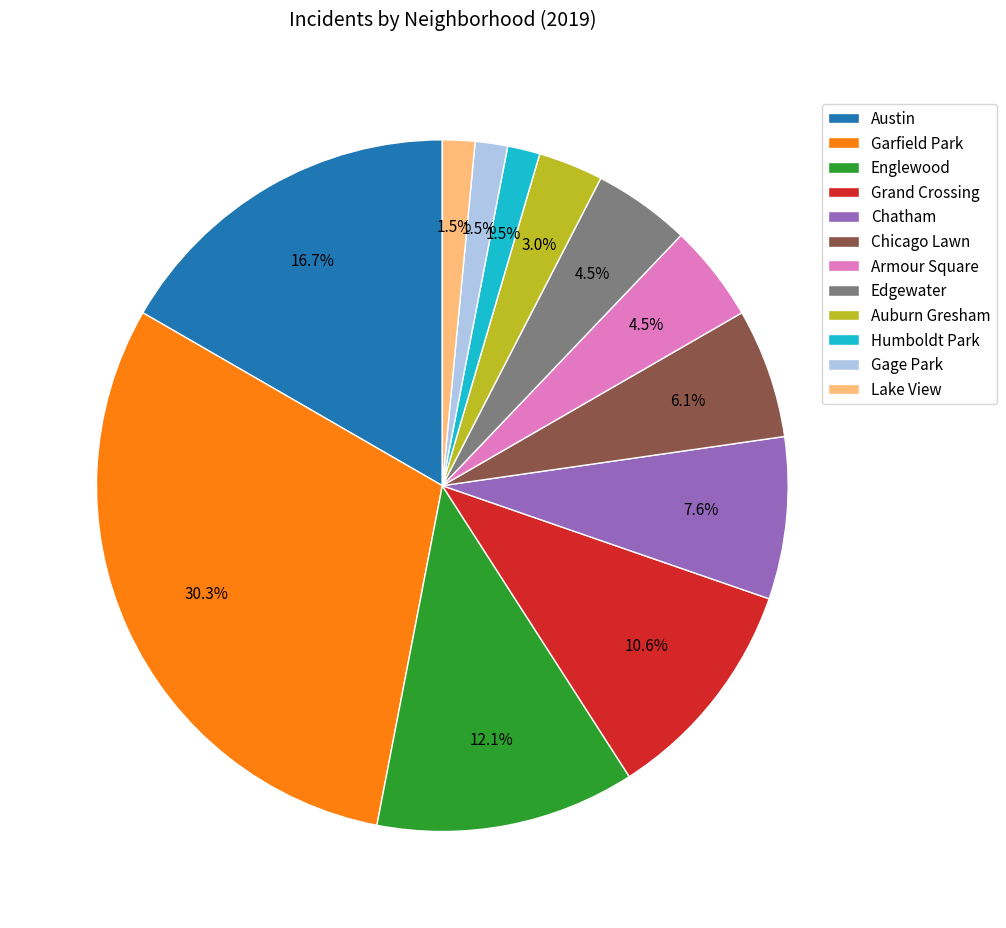

Is there any slice that represents more than half of the pie?

No